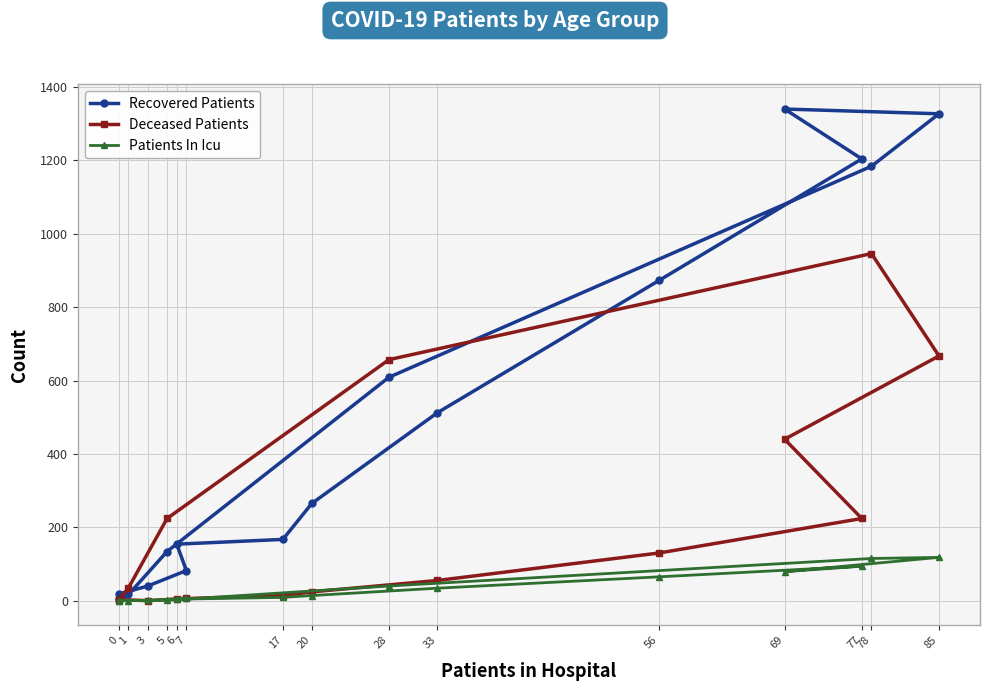

What is the difference between the maximum and second lowest values in the Deceased Patients series?

944